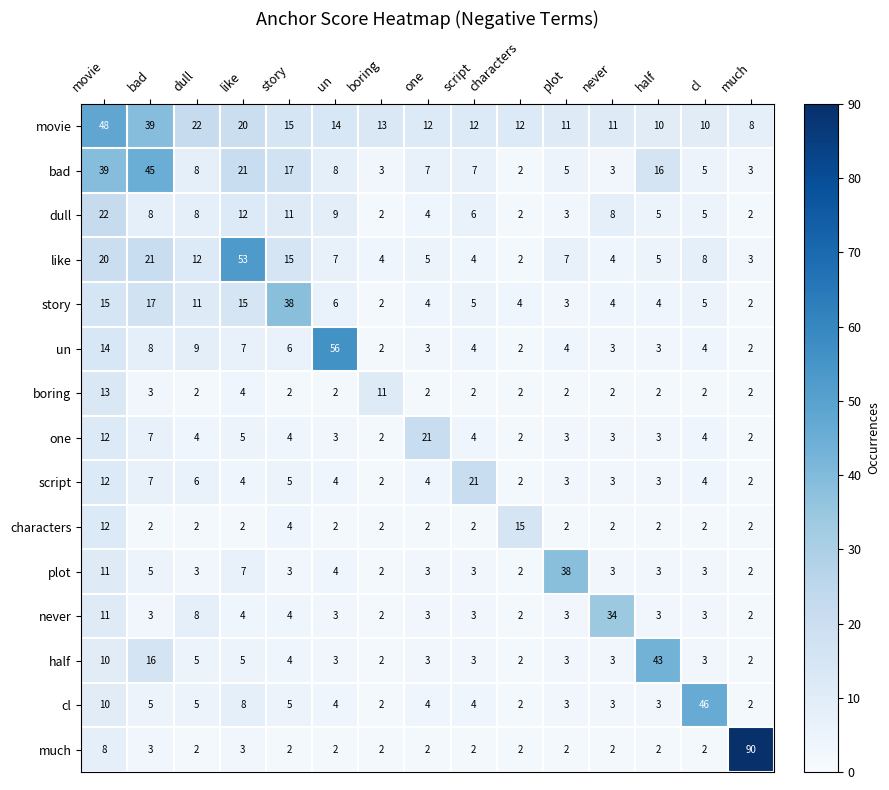

At which category is the sum across all series the highest?

movie